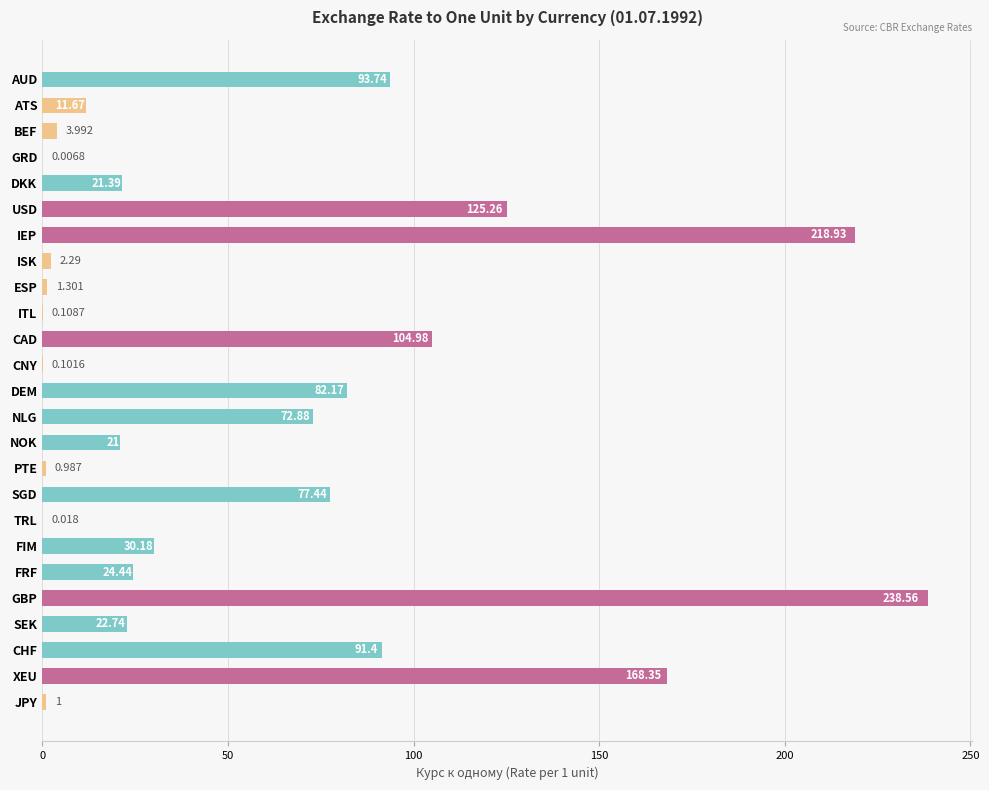

At which label is the value closest to 119?

USD